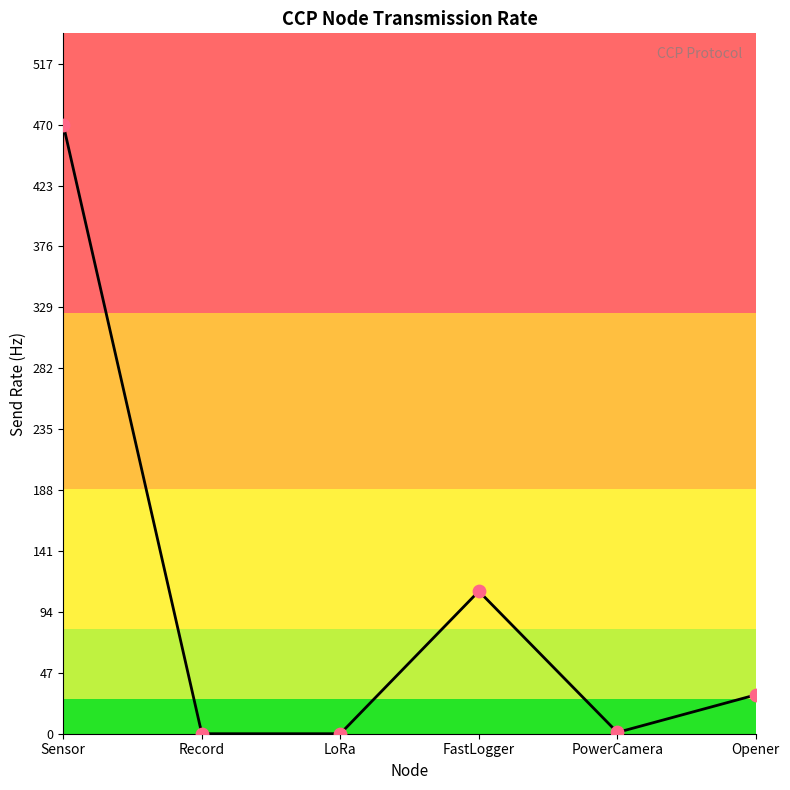

What is the change in value from Sensor to Record?

-470